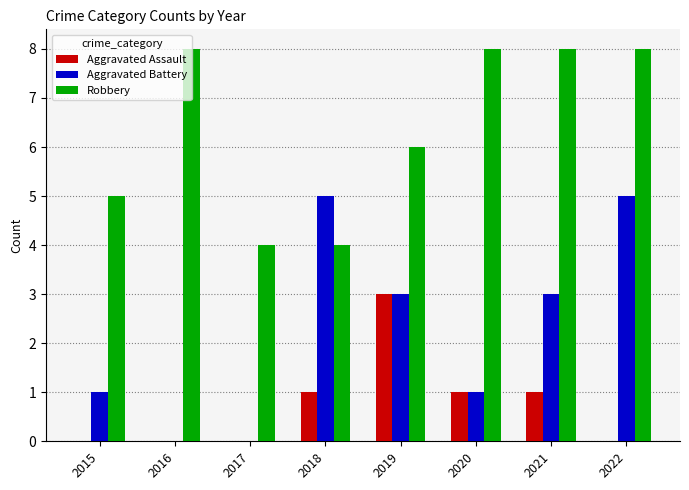

What is the maximum value for Aggravated Battery?

5